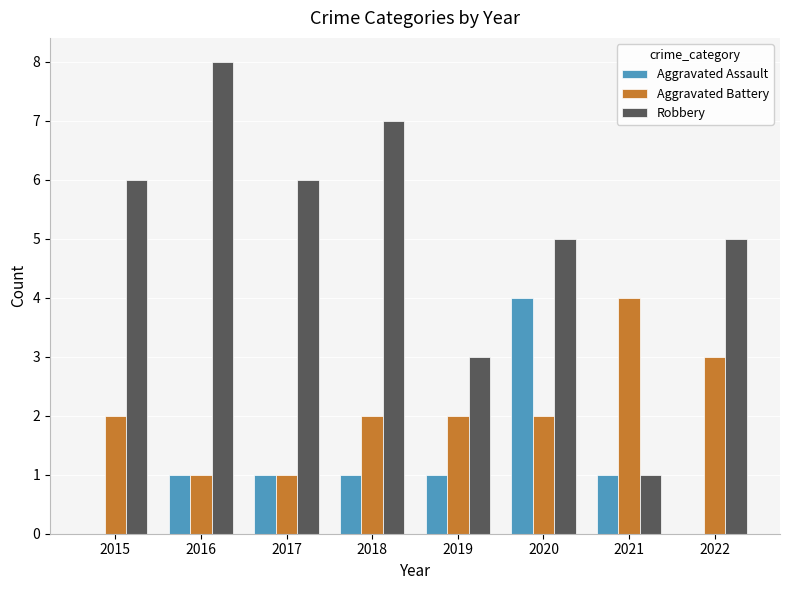

What is the highest value of the Robbery series?

8